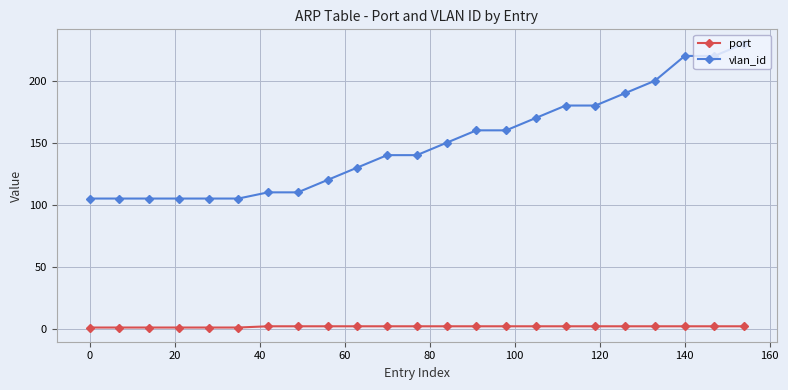

True or false: vlan_id and port cross at least once.

False